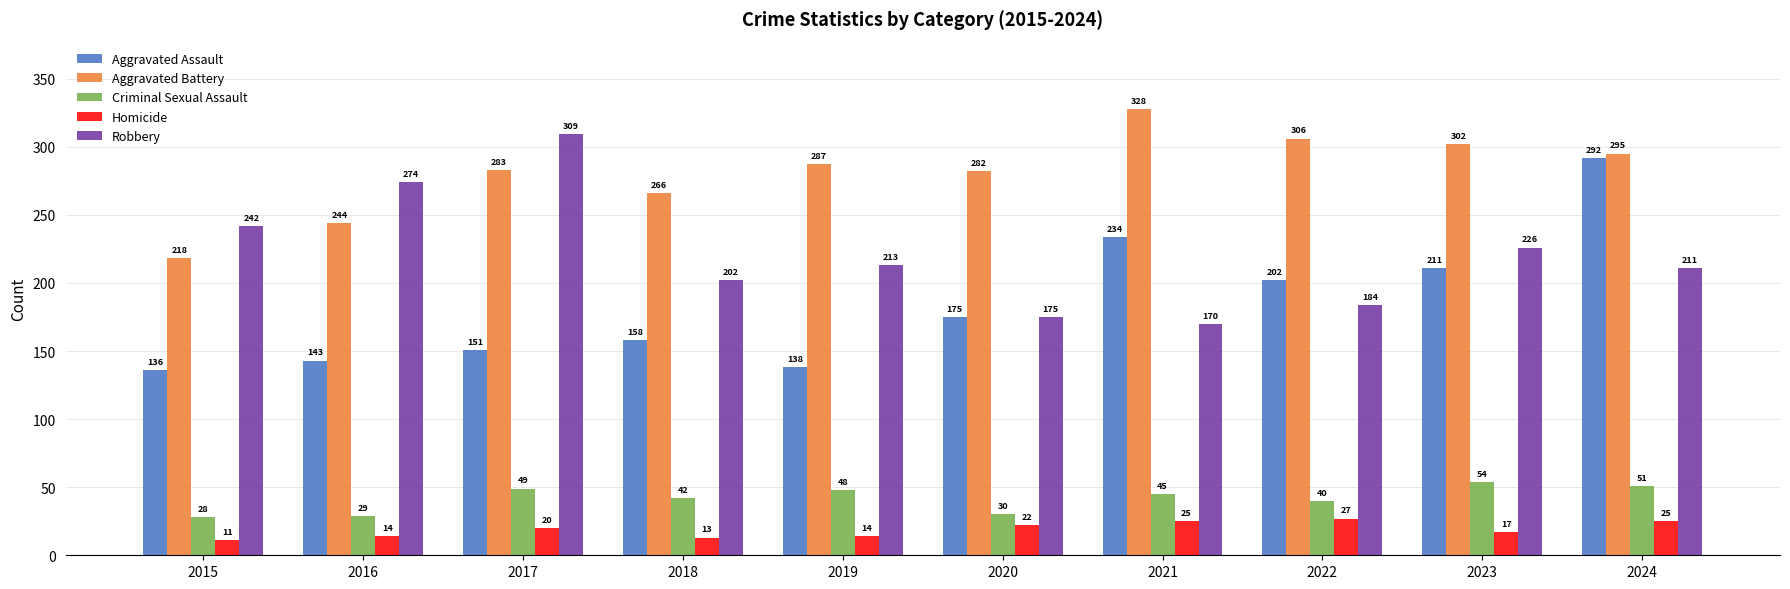

At which label does Criminal Sexual Assault first exceed 45?

2017